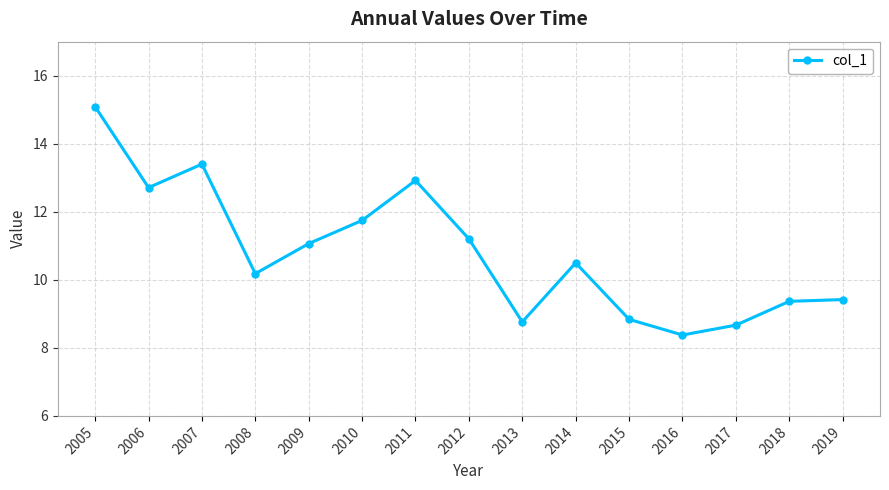

Which category has the lowest value across all series?

2016